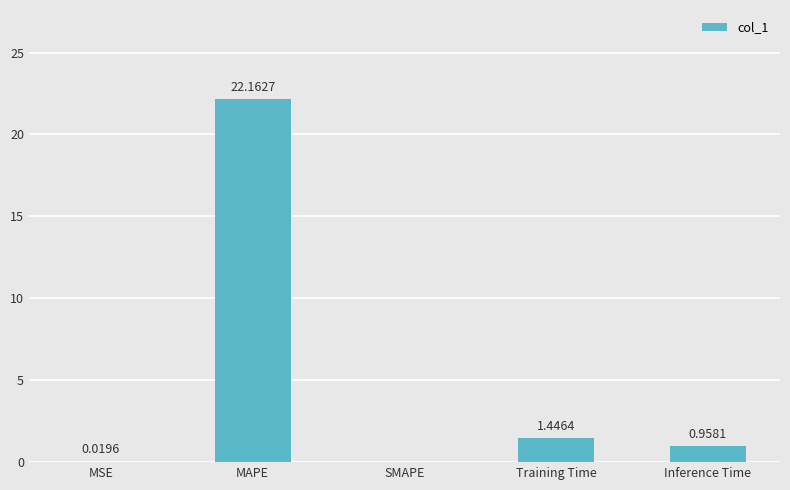

Which label corresponds to the largest value in the chart?

MAPE